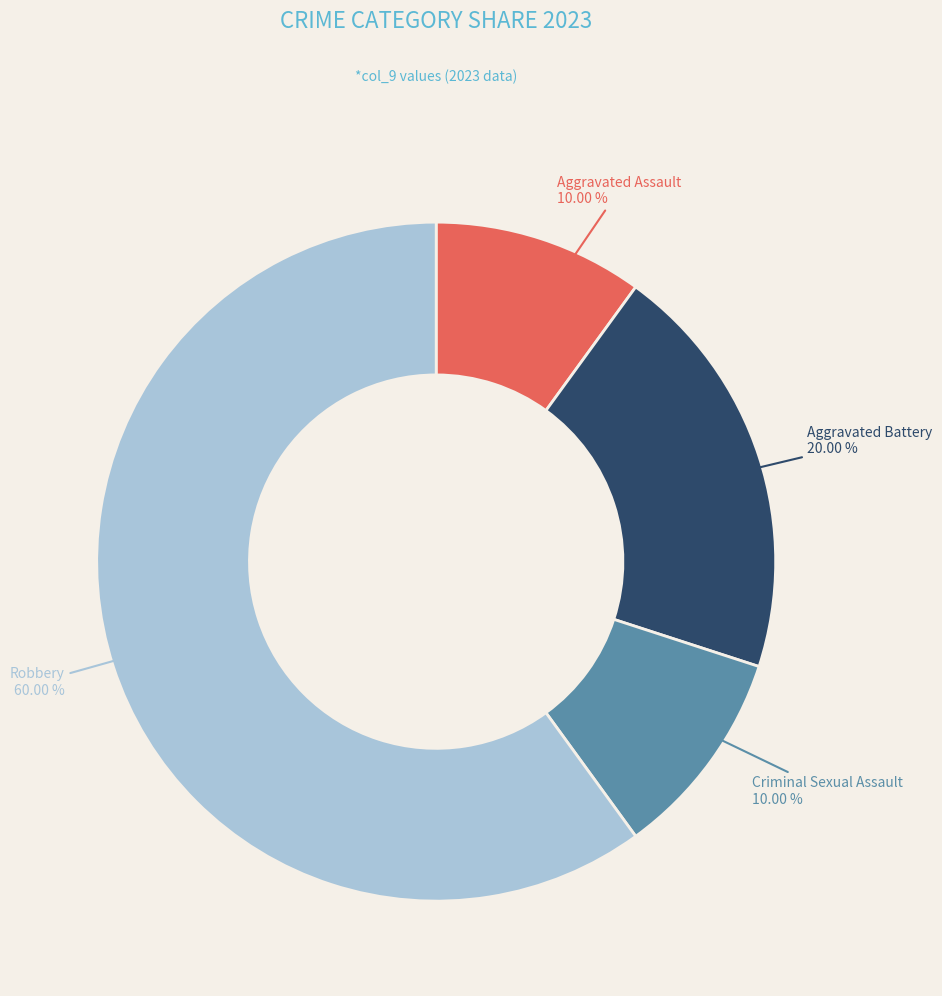

What percentage is the Aggravated Battery slice, to the nearest percent?

20%